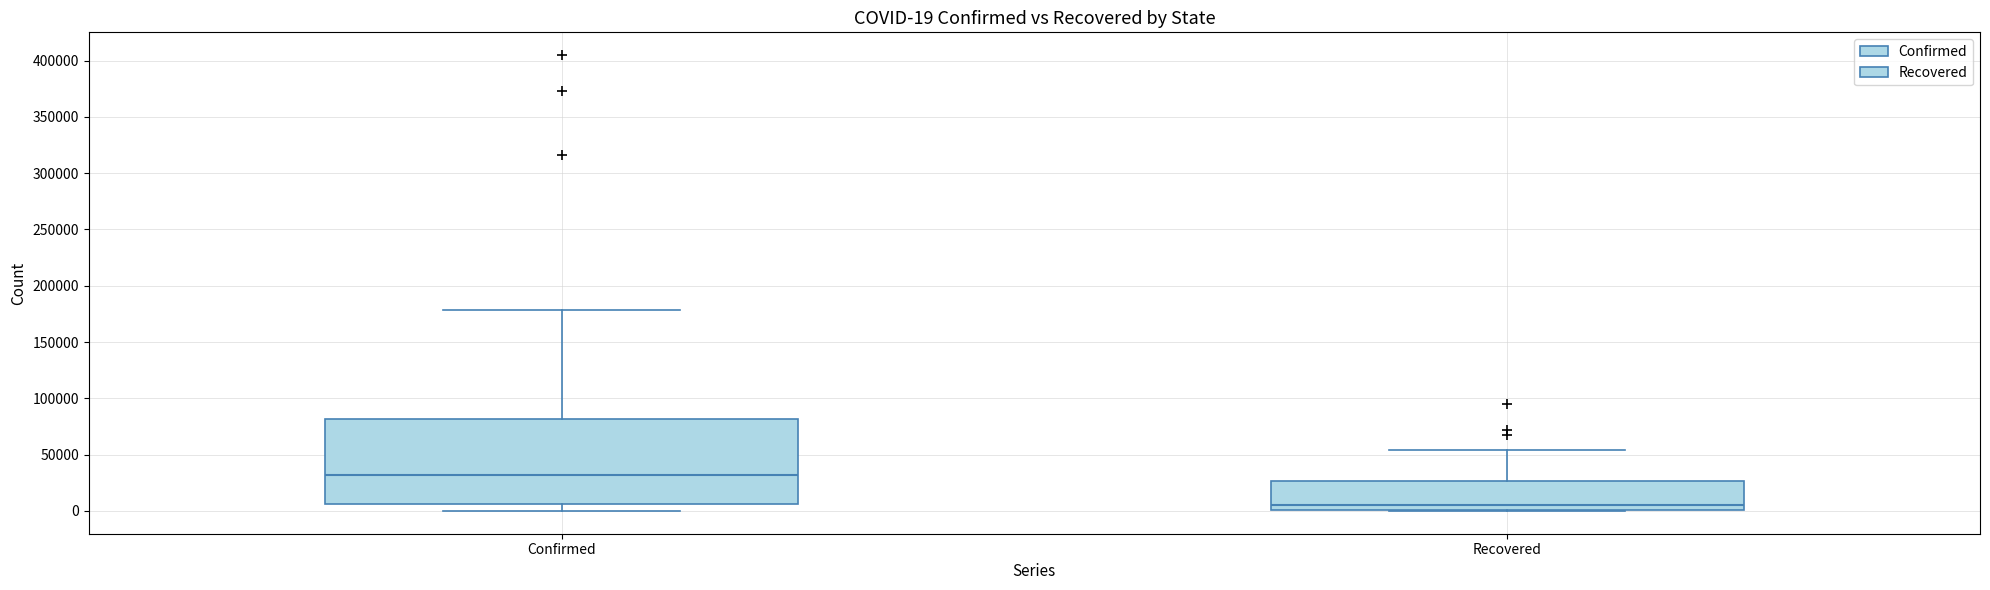

Which box is the tallest, from its lower edge to its upper edge?

Confirmed